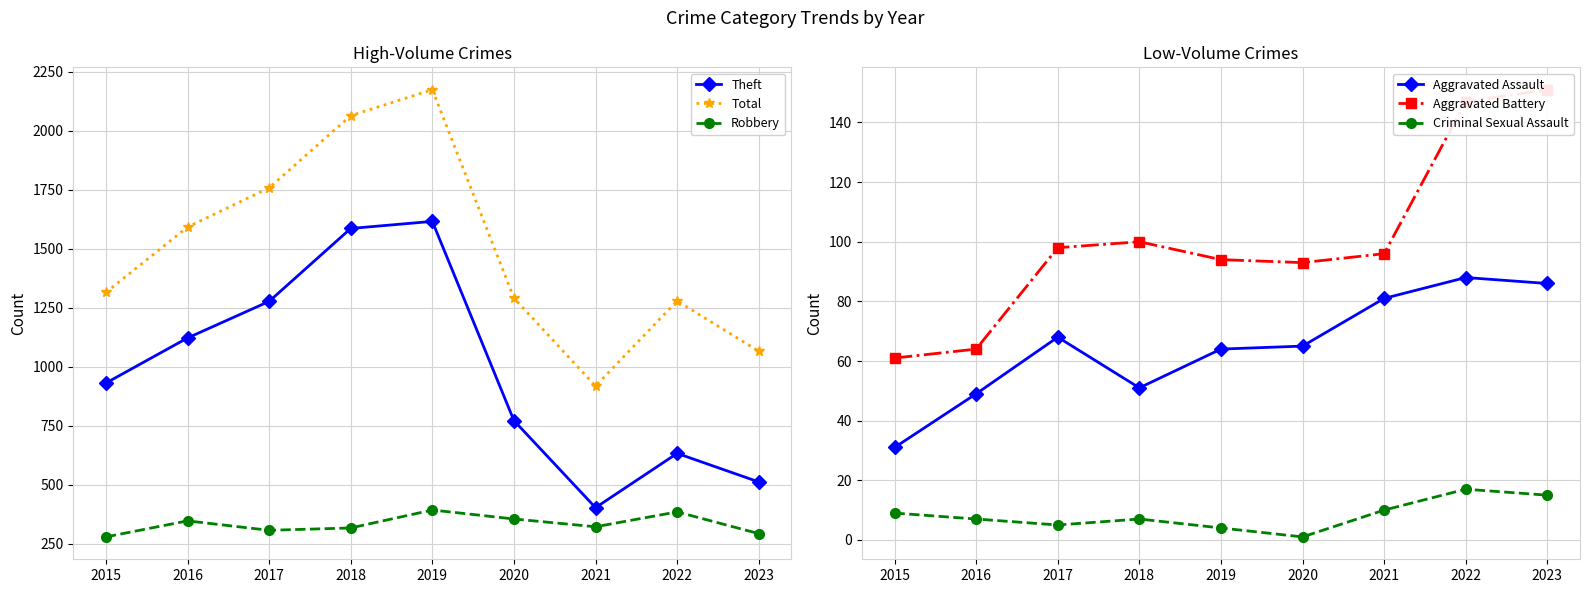

How many lines are shown in the chart?

6